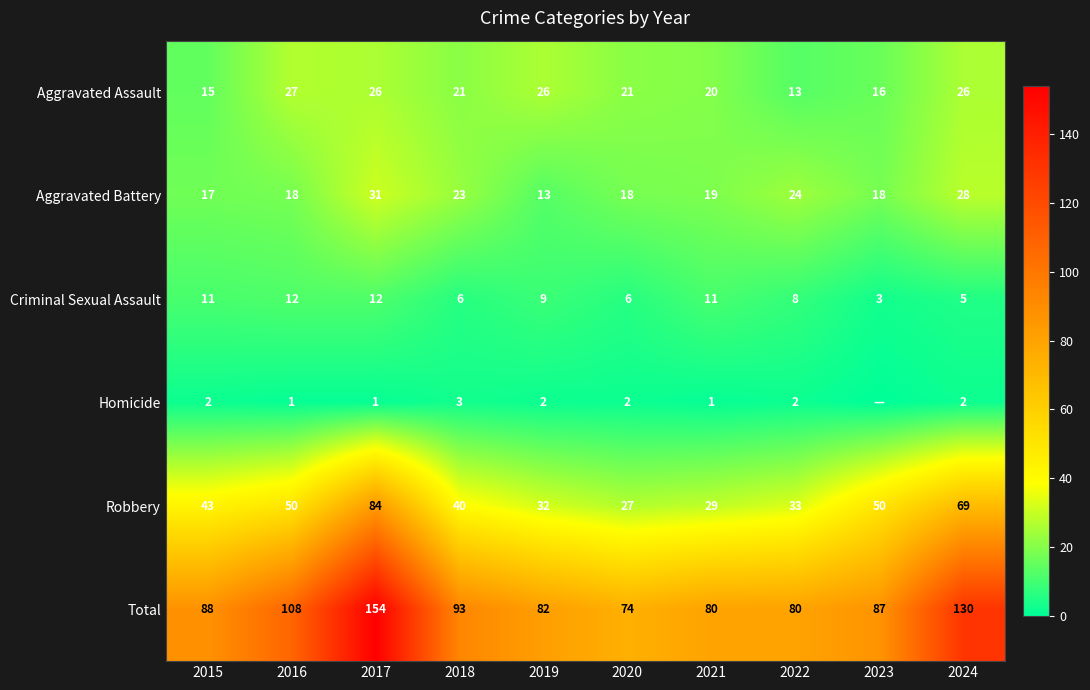

What is the minimum value for Total?

74